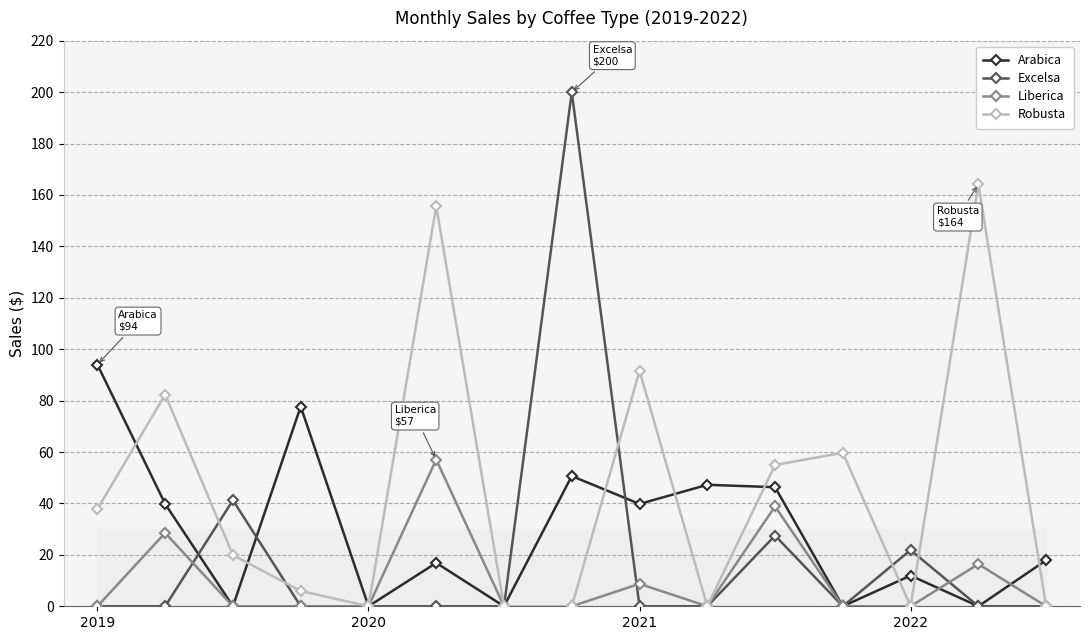

Which category has the highest value in the Robusta series?

13